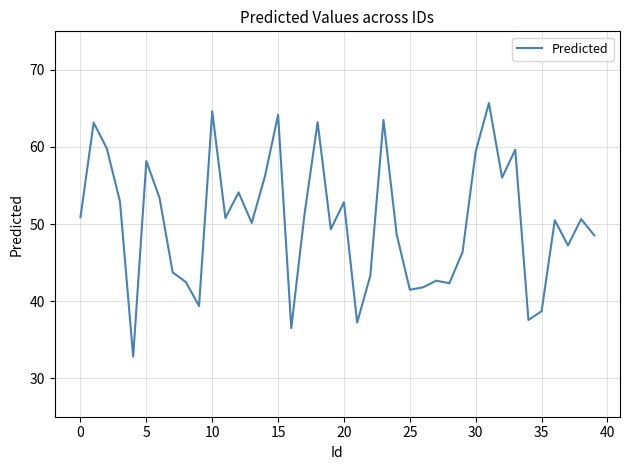

What is the maximum value shown in the chart?

65.7